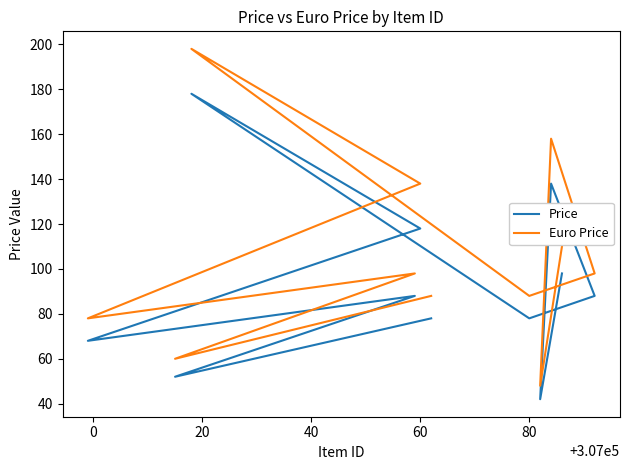

Is it true that Price equals 211 at 60?

False